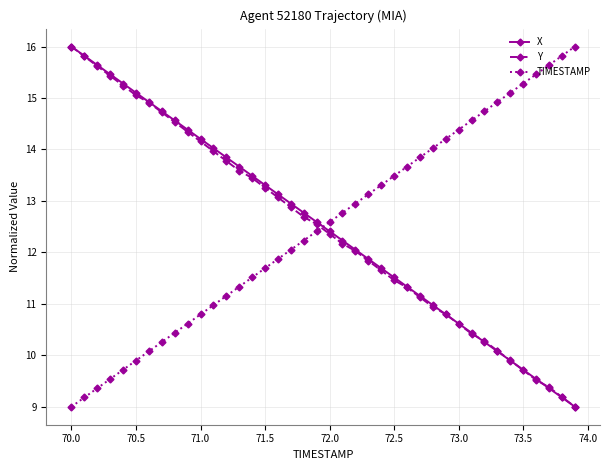

True or false: X has more than 1 interior local peaks.

False